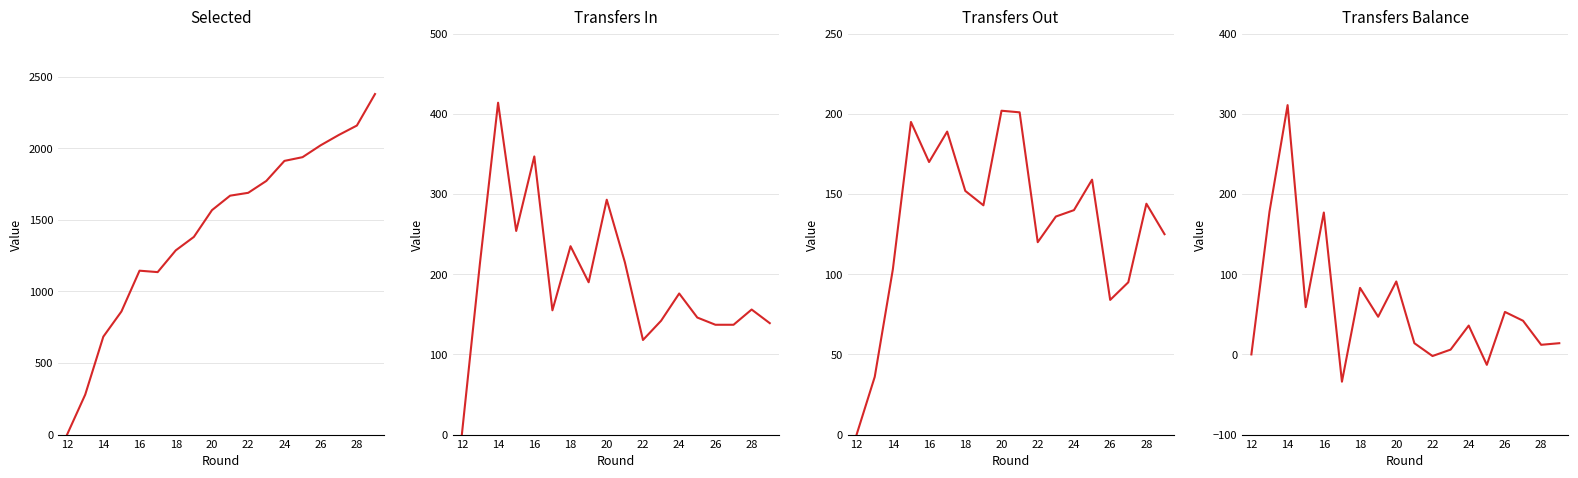

What is the maximum value shown in the chart?

2379